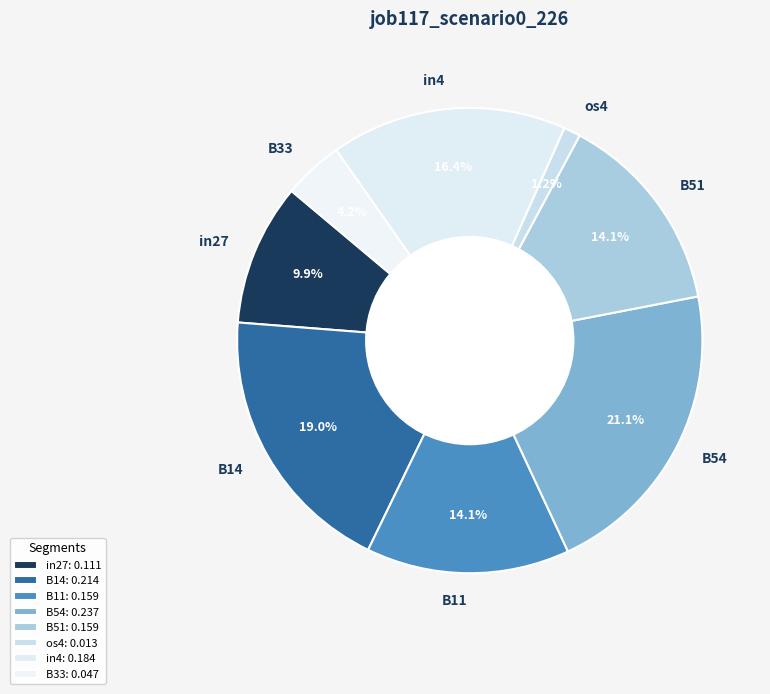

To the nearest percent, what percentage of the pie is B33?

4%